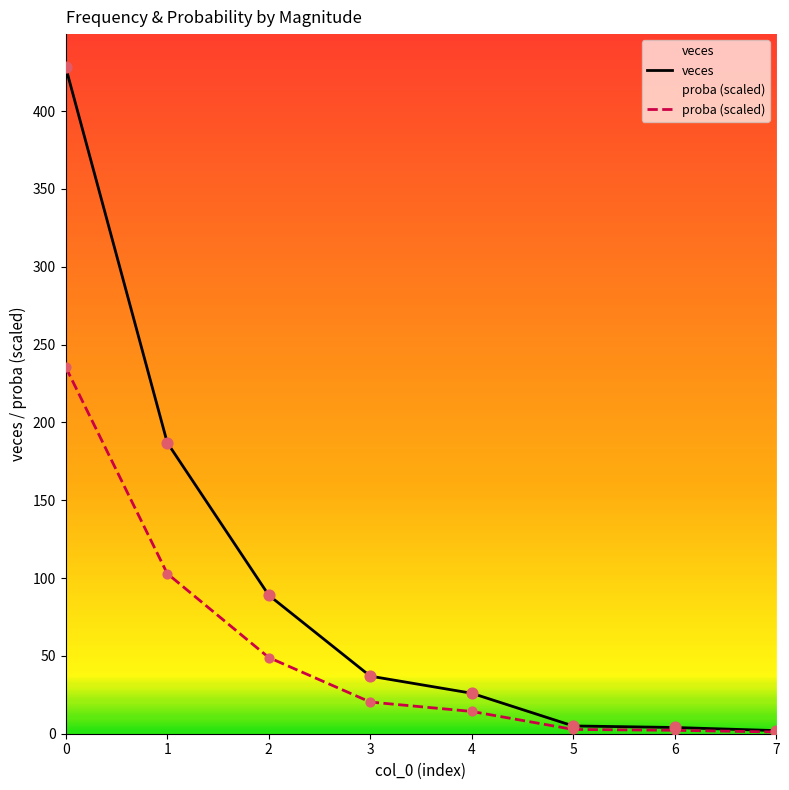

Which series has the largest total across all categories?

veces